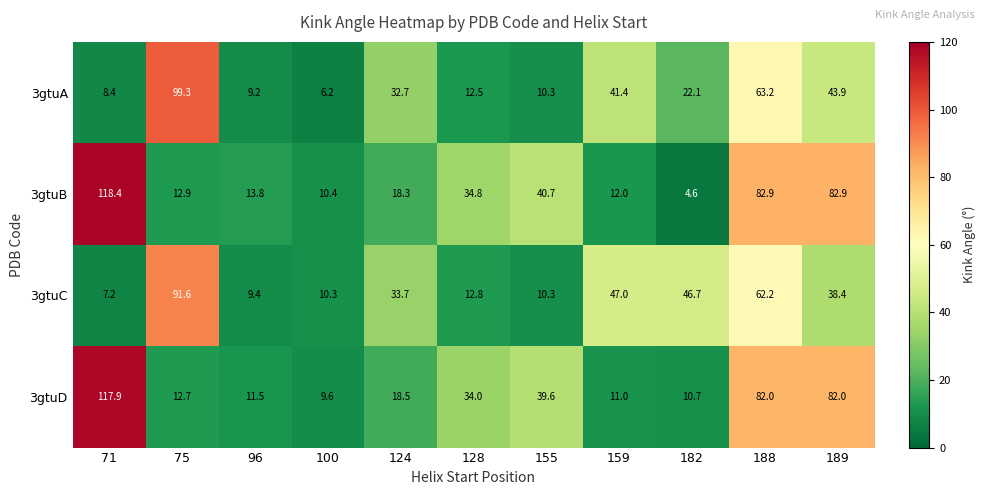

What is the total value across all series at 100?

36.5